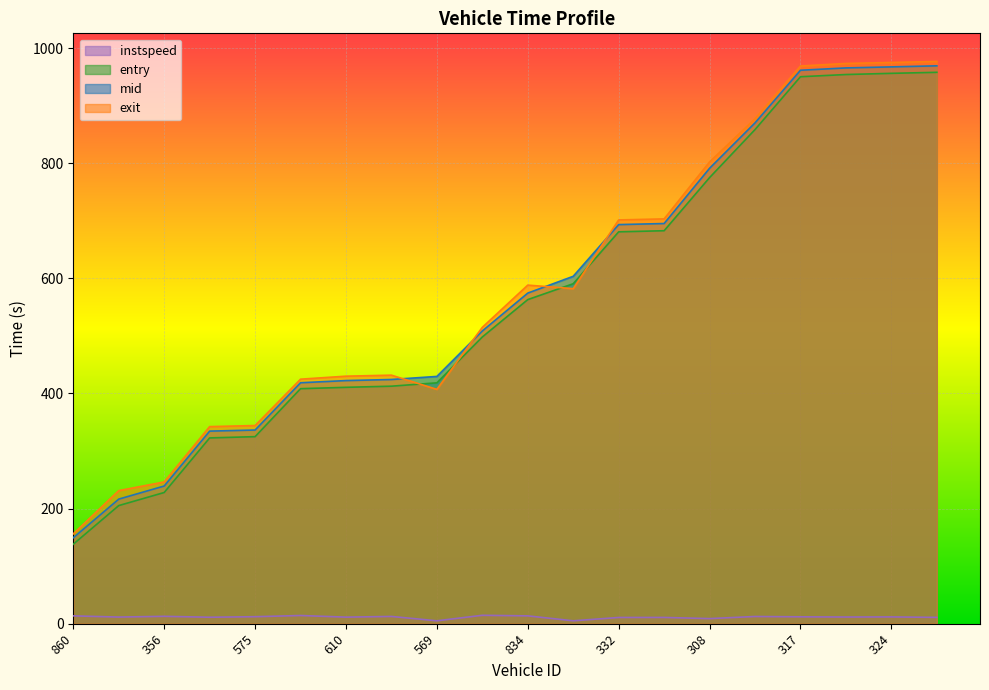

What is the label of the 11th point from the left?

834